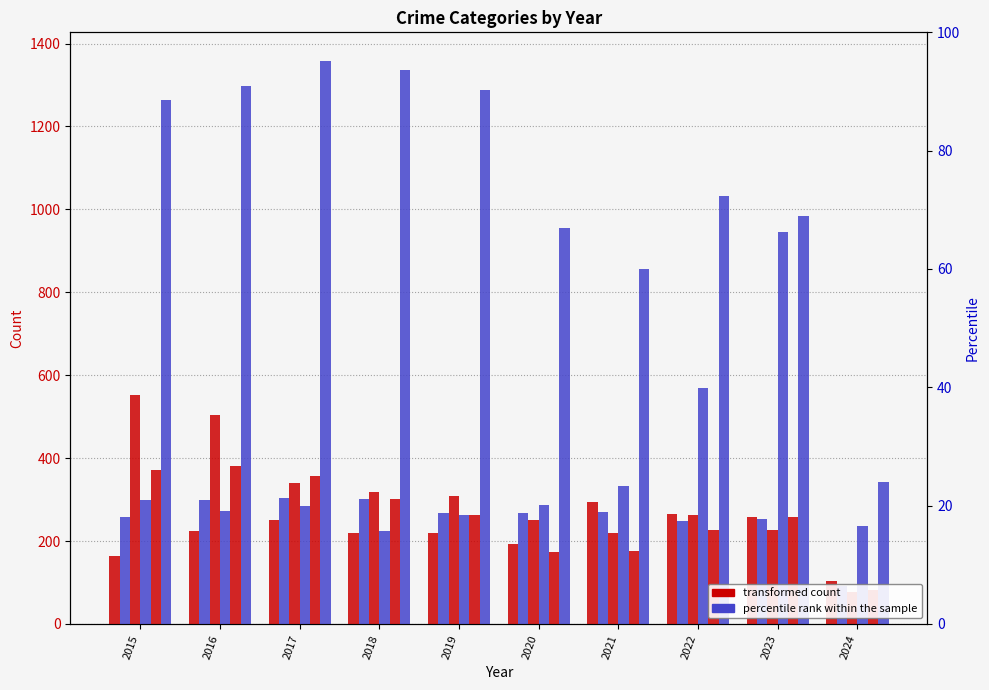

Which series has the largest total across all categories?

Theft